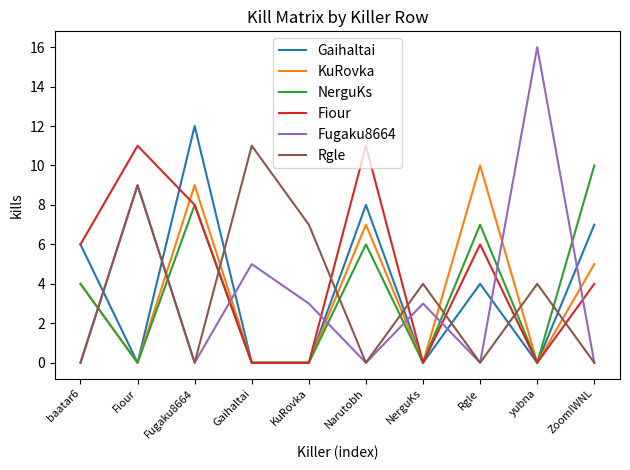

What position from the left is yubna?

9